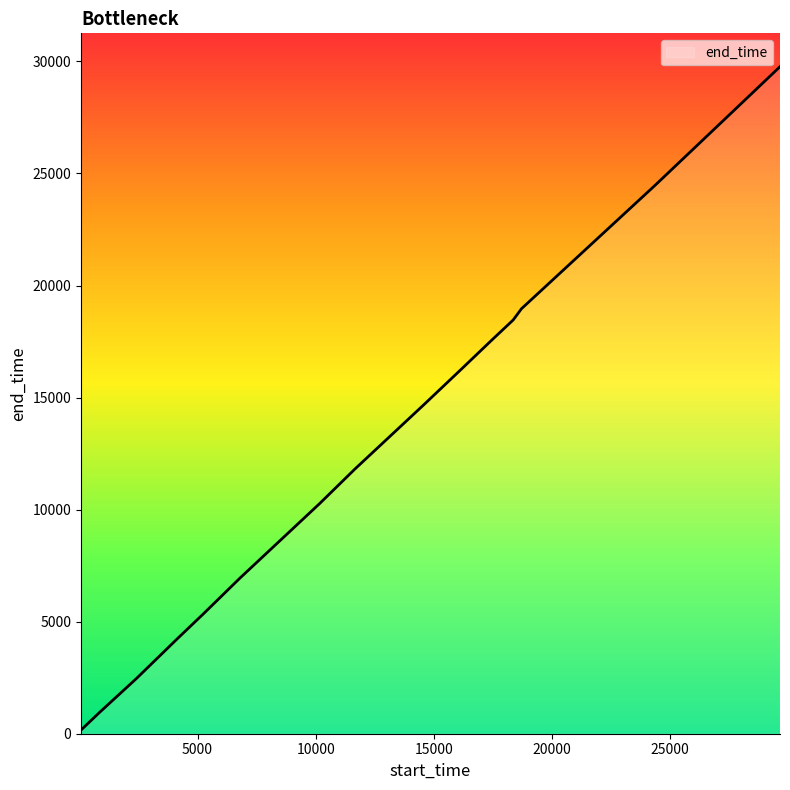

Does the chart have visible grid lines?

No